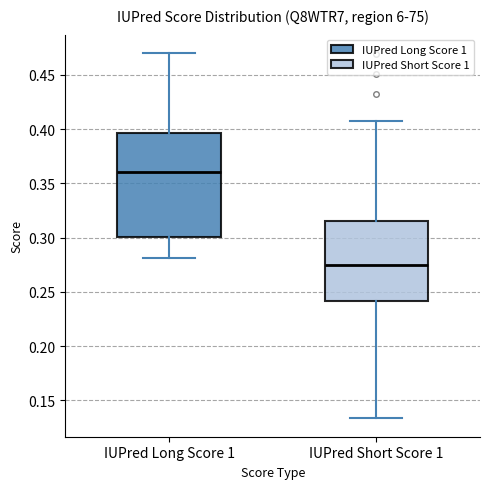

Comparing the boxes themselves (not the whiskers), which one is the tallest?

IUPred Long Score 1